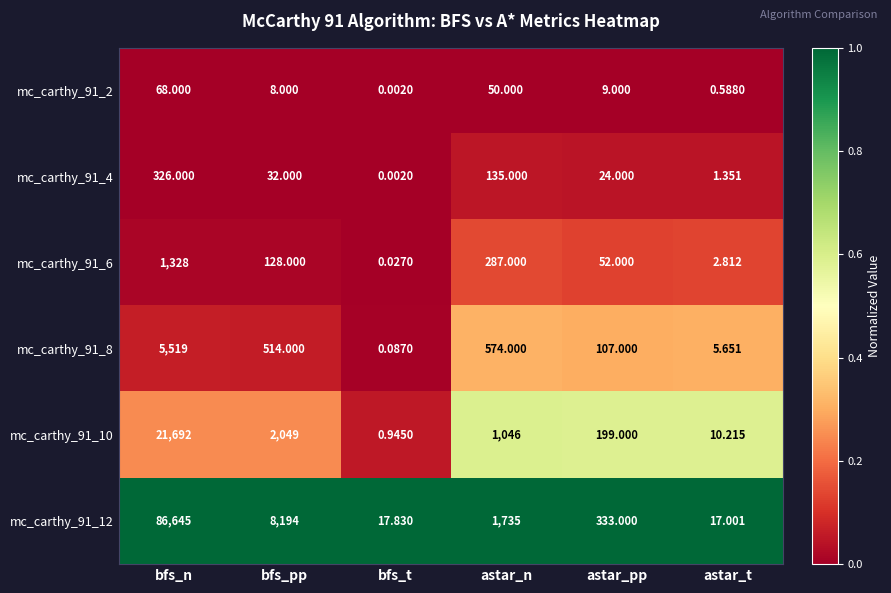

Which category has the highest value in the mc_carthy_91_12 series?

bfs_n